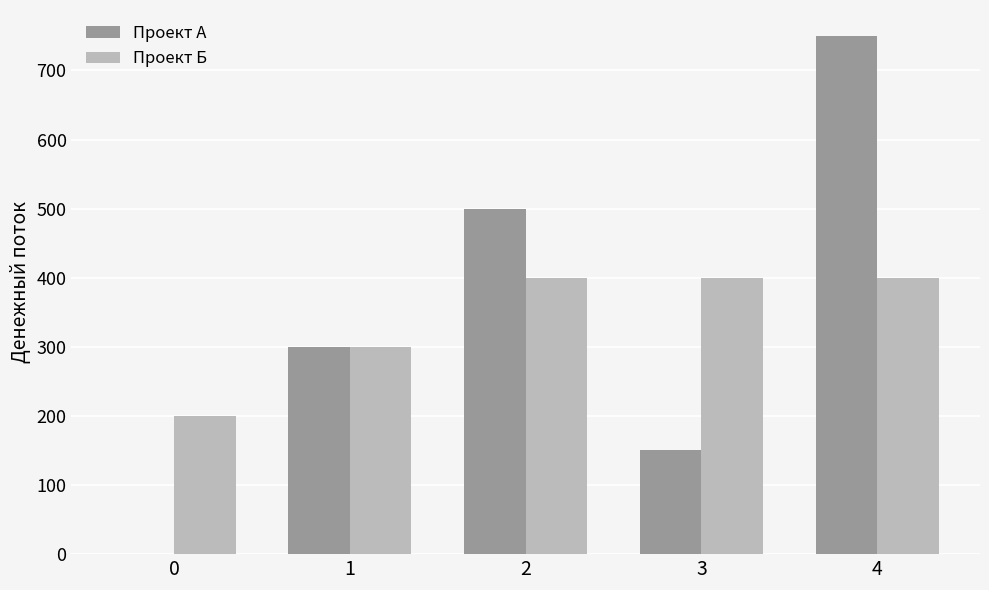

Reading left to right, extract all data points from this chart.

Проект А: 0	300	500	150	750
Проект Б: 200	300	400	400	400